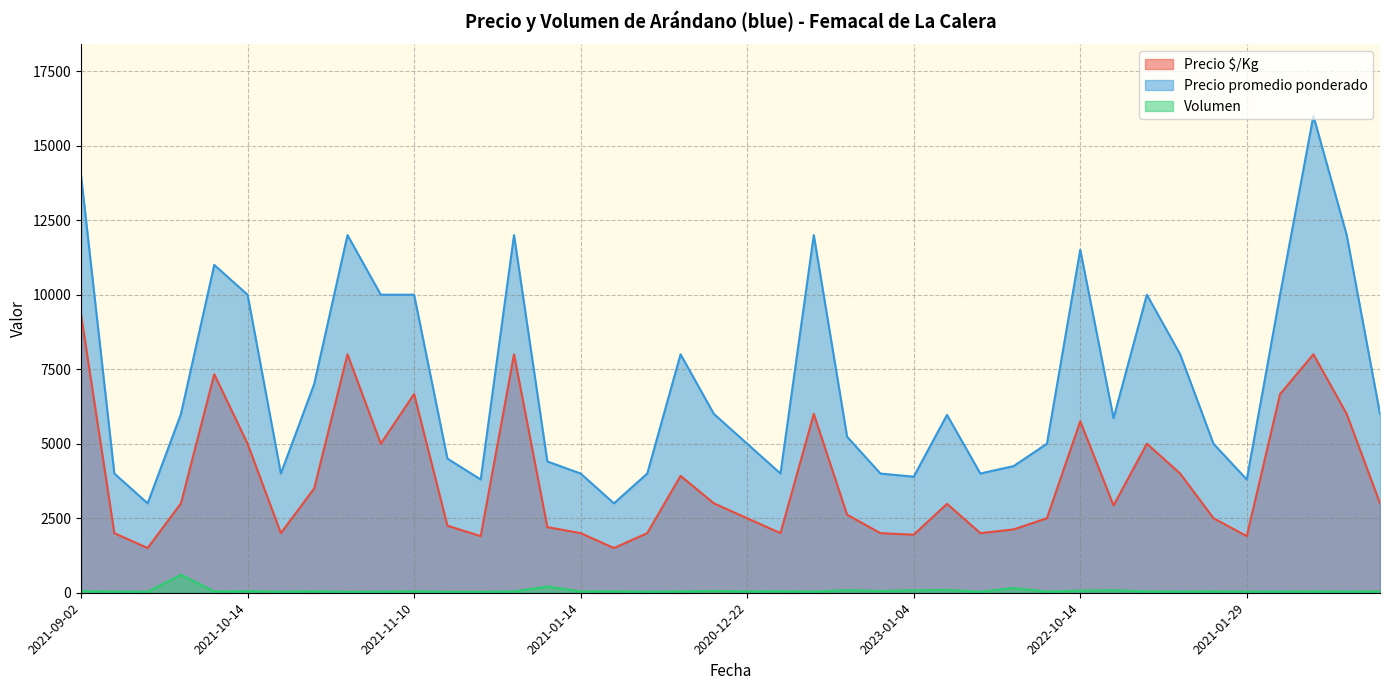

Does the chart have visible grid lines?

Yes